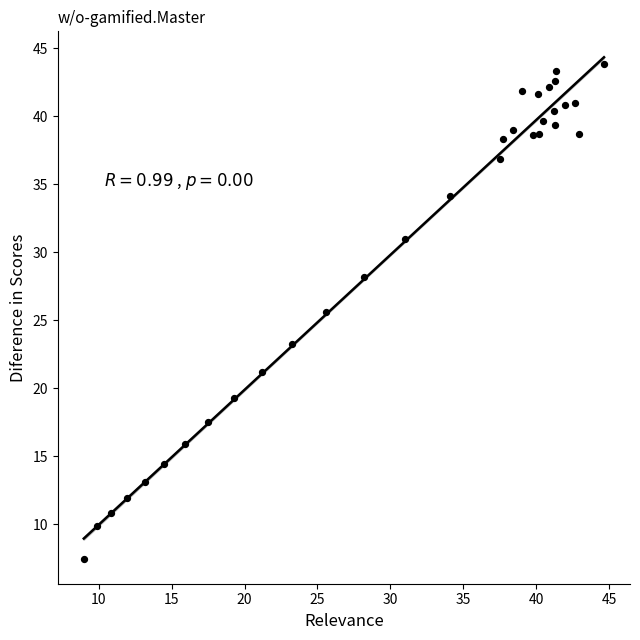

What is the range of Y values (max minus min)?

36.3